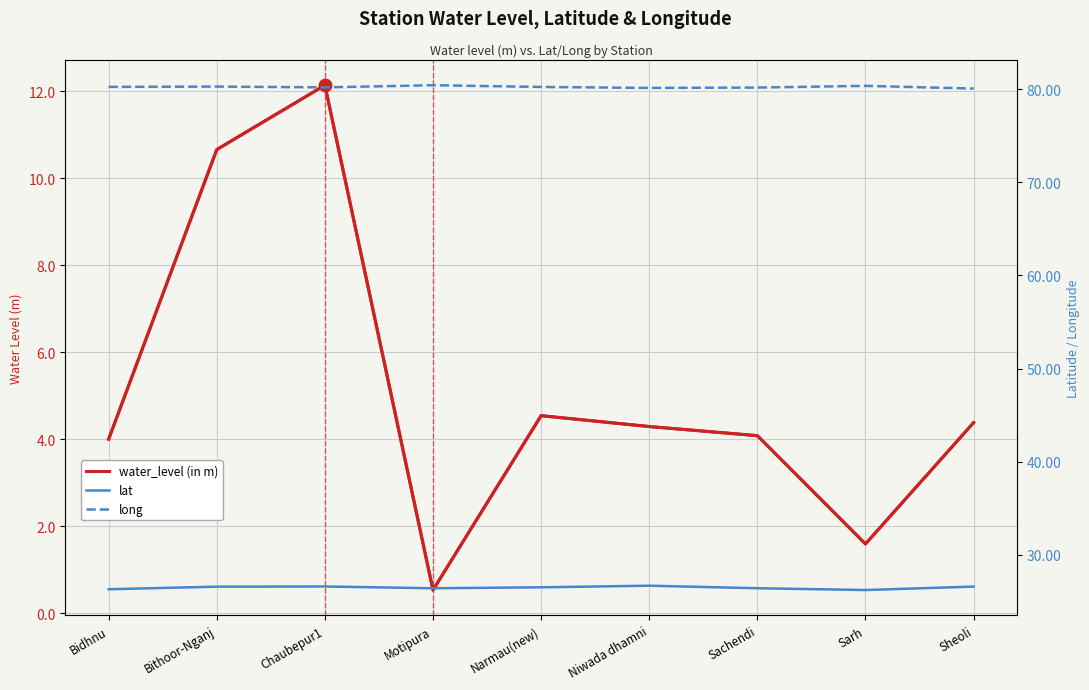

What is the label of the 9th point from the left?

Sheoli